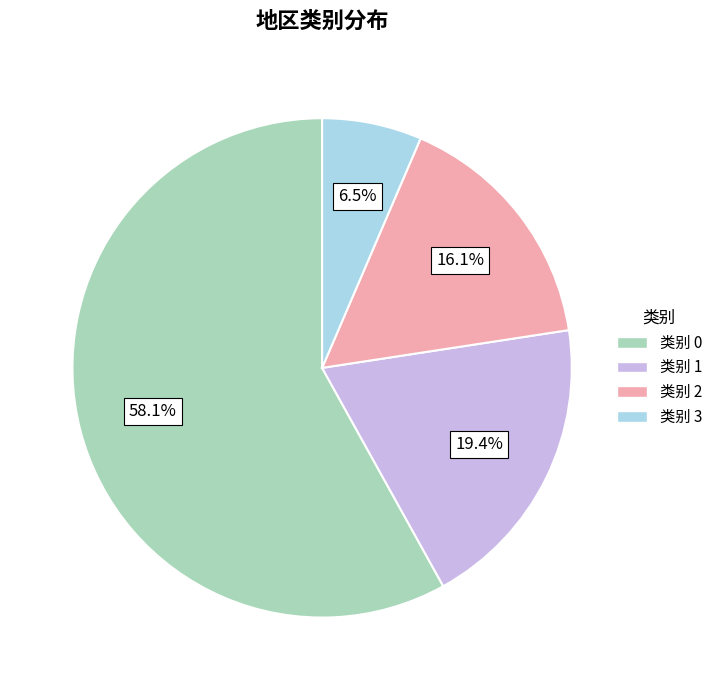

Is 类别 1 the majority of the pie?

No